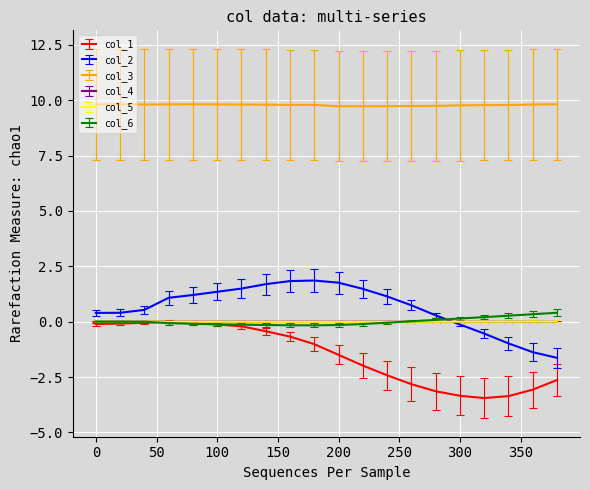

What is the maximum value for col_3?

9.8